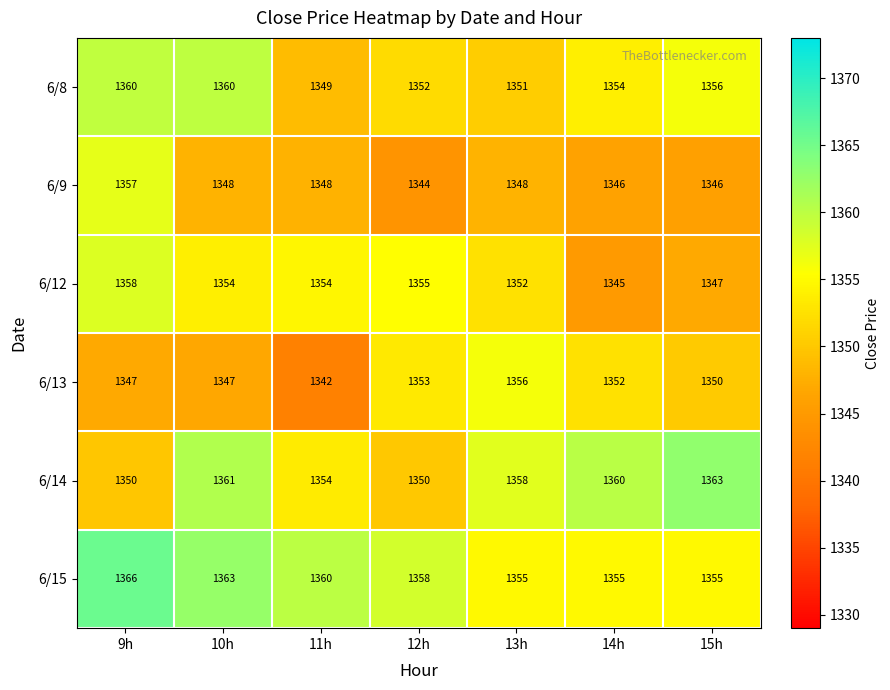

What is the total value across all series at 15h?

8117